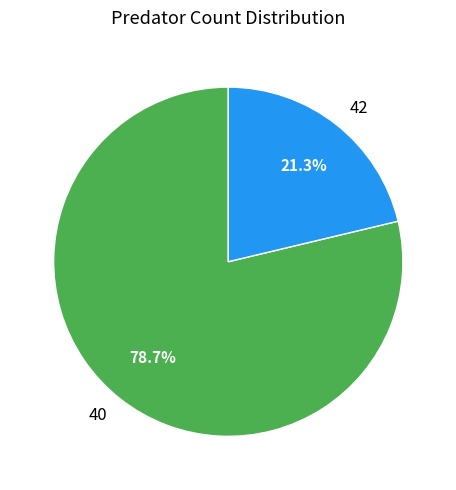

Rank the categories by value from lowest to highest.

42, 40